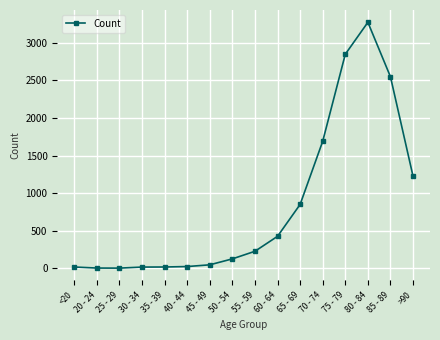

What is the label of the 15th point from the left?

85 - 89